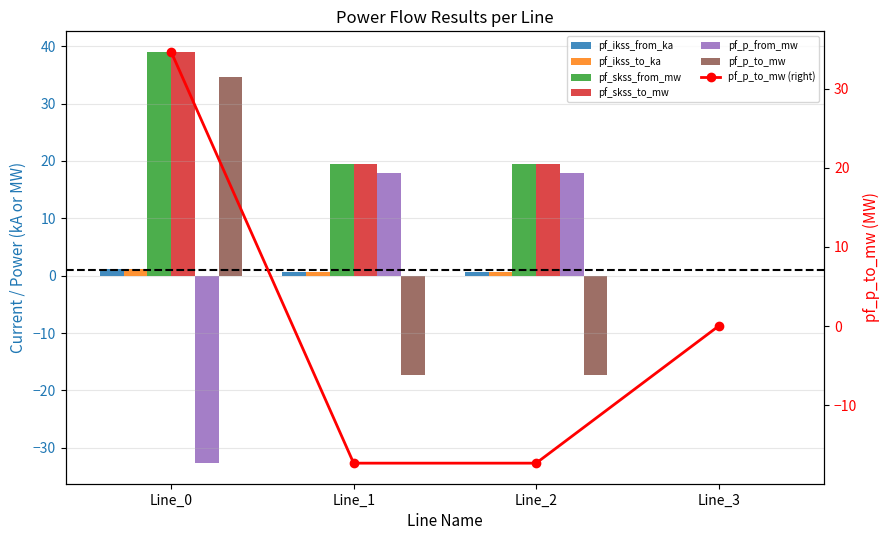

Reading right to left, what are all the values shown in this chart?

pf_ikss_from_ka: 0.0	0.6	0.6	1.1
pf_ikss_to_ka: 0.0	0.6	0.6	1.1
pf_skss_from_mw: 0.0	19.5	19.5	39.0
pf_skss_to_mw: 0.0	19.5	19.5	39.0
pf_p_from_mw: 0.0	17.8	17.8	-32.7
pf_p_to_mw: 0.0	-17.3	-17.3	34.7